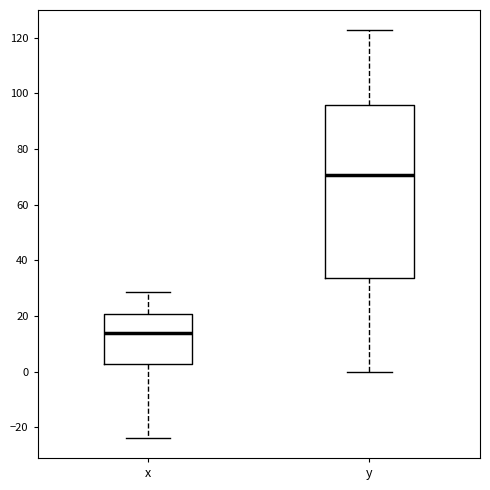

Where is the upper edge of the box for y on the y-axis? The values are not printed on the chart, so give them approximately, as read against the axis.

96